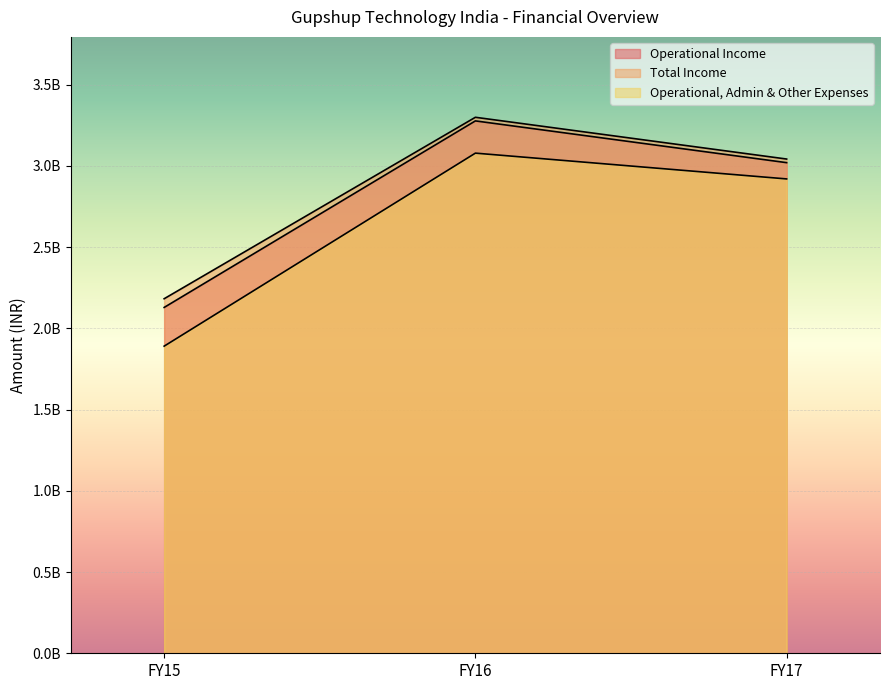

What is the average value of the Operational, Admin & Other Expenses series?

2629835710